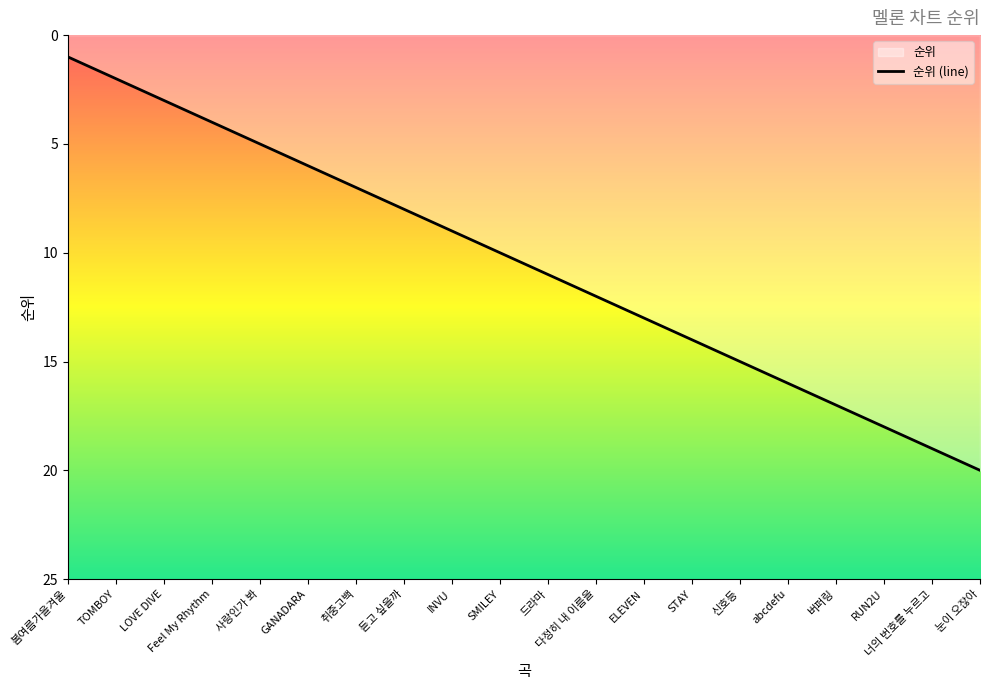

How many data points are above 11?

9